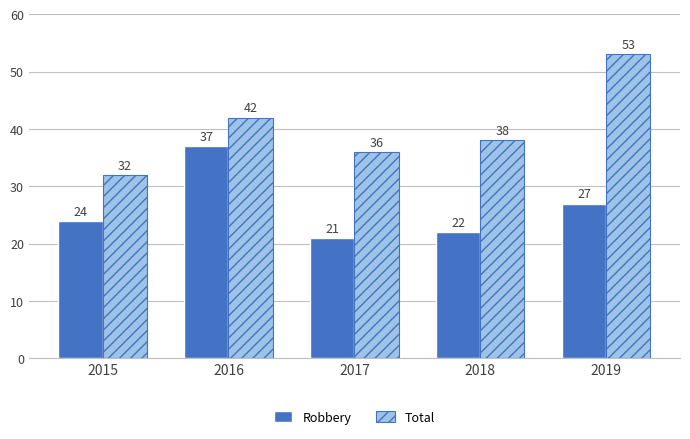

List the series in order of their peak value, lowest first.

Robbery, Total